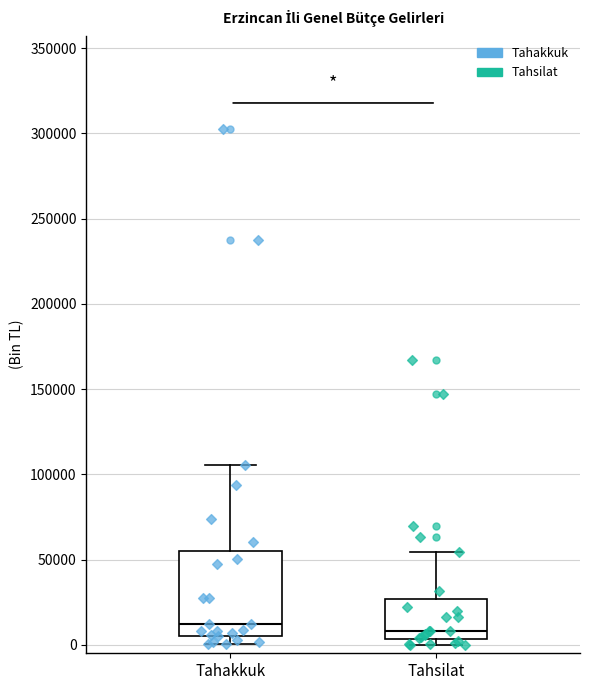

Reading left to right, transcribe this box plot: for each box, give where its median line is, the range the box spans, and where its two whiskers end, as read against the y-axis. The values are not printed on the chart, so give them approximately, as read against the axis.

Tahakkuk: median 10000, box 5000 to 55000, whiskers 0 to 105000
Tahsilat: median 10000, box 5000 to 25000, whiskers 0 to 55000